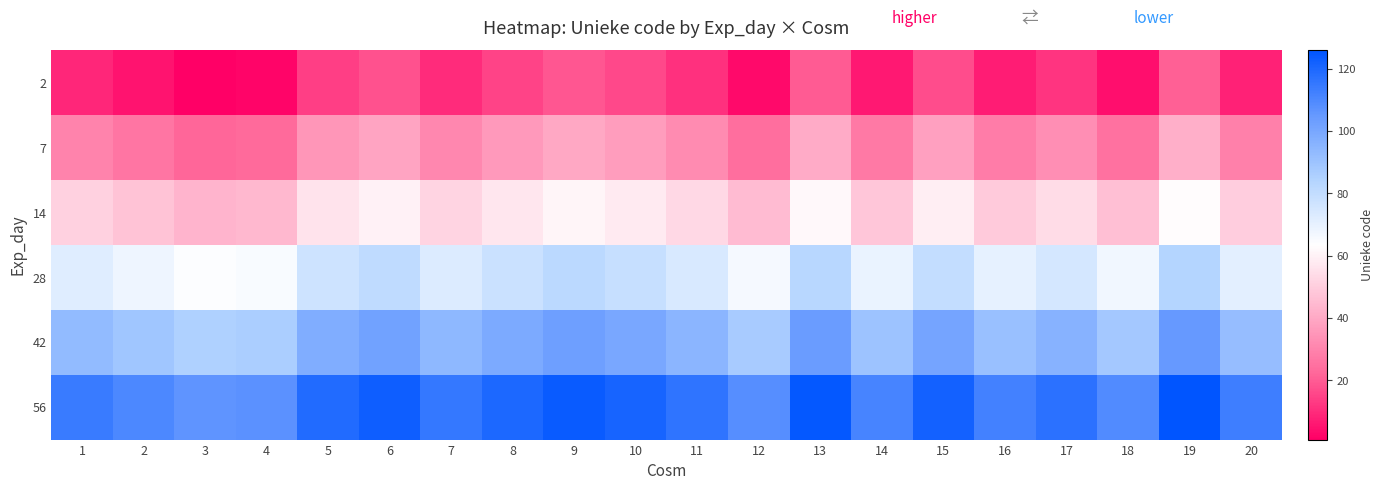

List the series in order of their peak value, lowest first.

2, 7, 14, 28, 42, 56